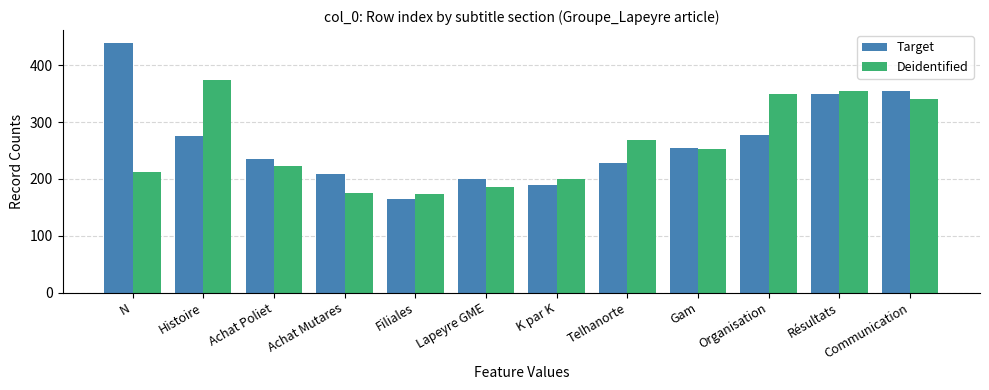

The value of Target at Organisation is 477. True or false?

False